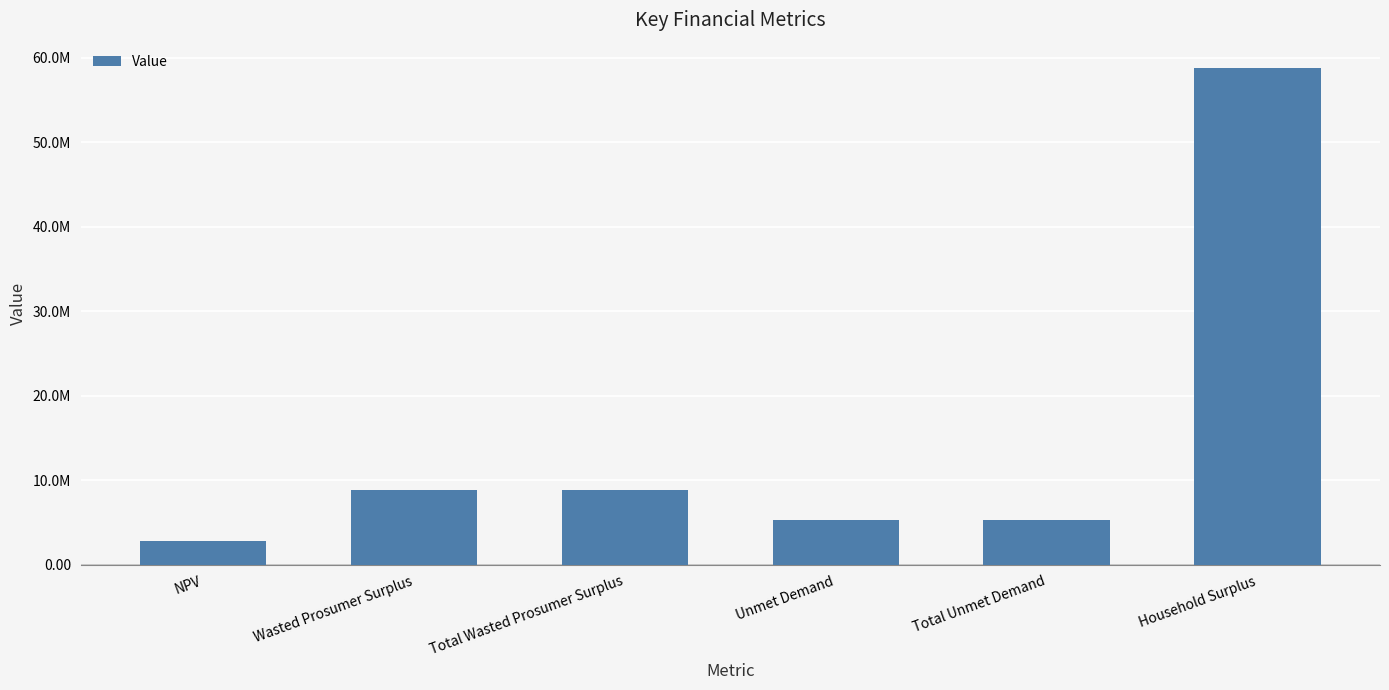

Rank the categories by value from lowest to highest.

NPV, Unmet Demand, Total Unmet Demand, Wasted Prosumer Surplus, Total Wasted Prosumer Surplus, Household Surplus